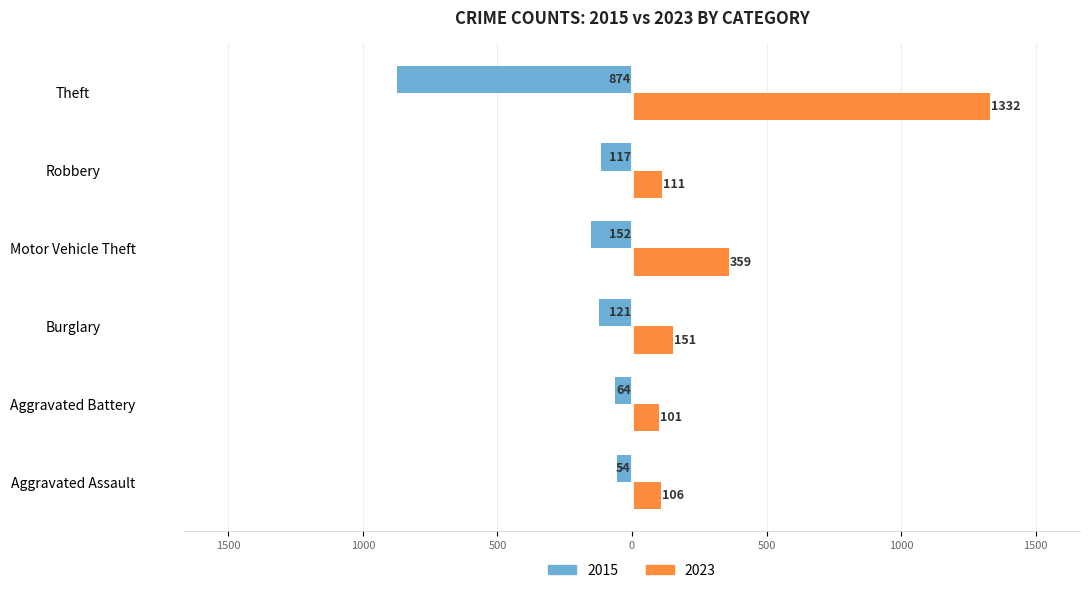

What are all the series names shown in the legend?

2015, 2023